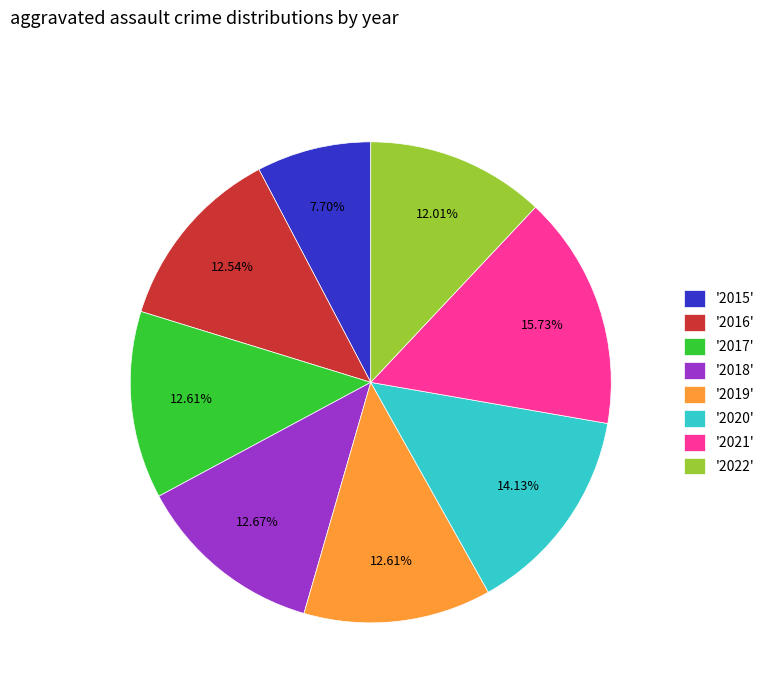

Does '2016' account for over 50% of the chart?

No